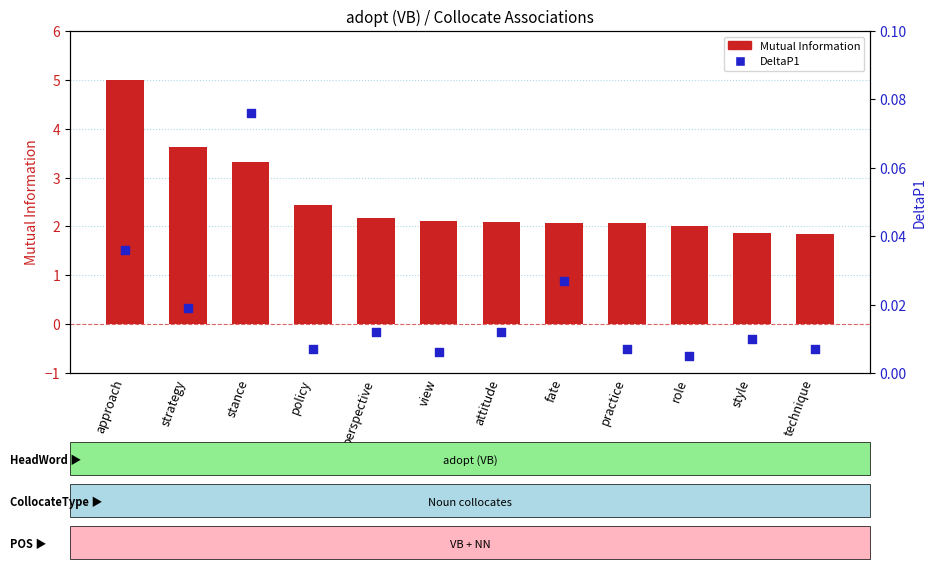

At which category is the sum across all series the highest?

approach